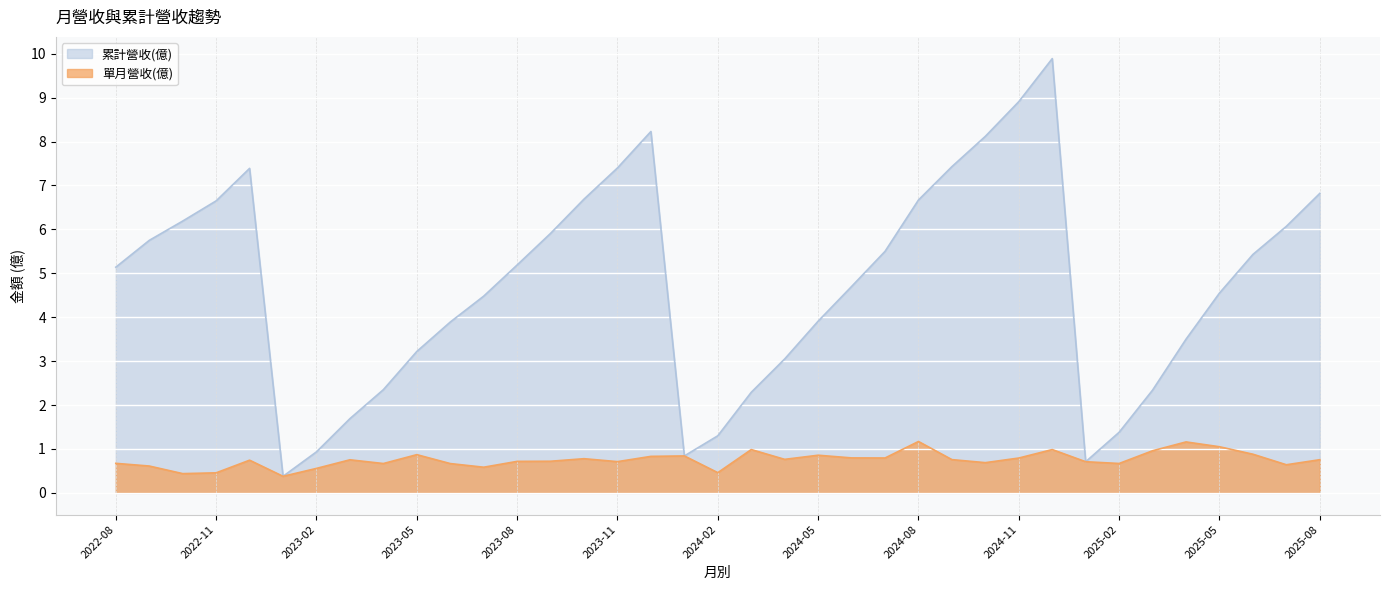

True or false: 累計營收(億) and 單月營收(億) intersect in this chart.

False